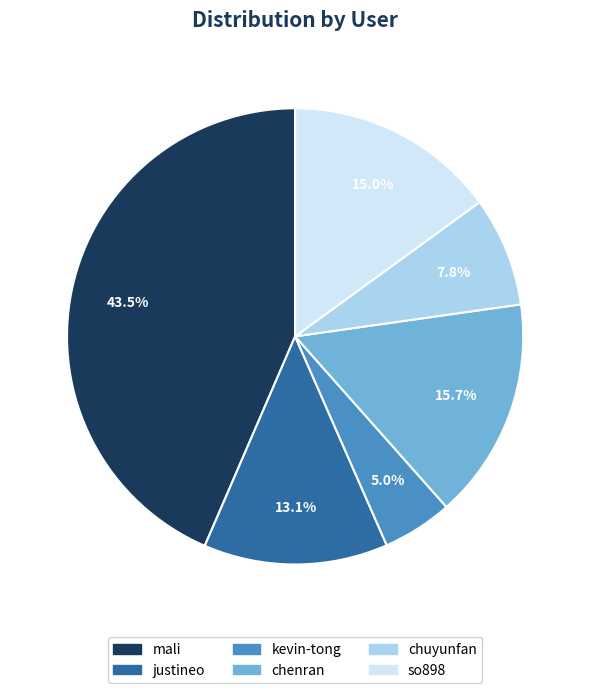

Do justineo and kevin-tong together represent more than half of the pie?

No